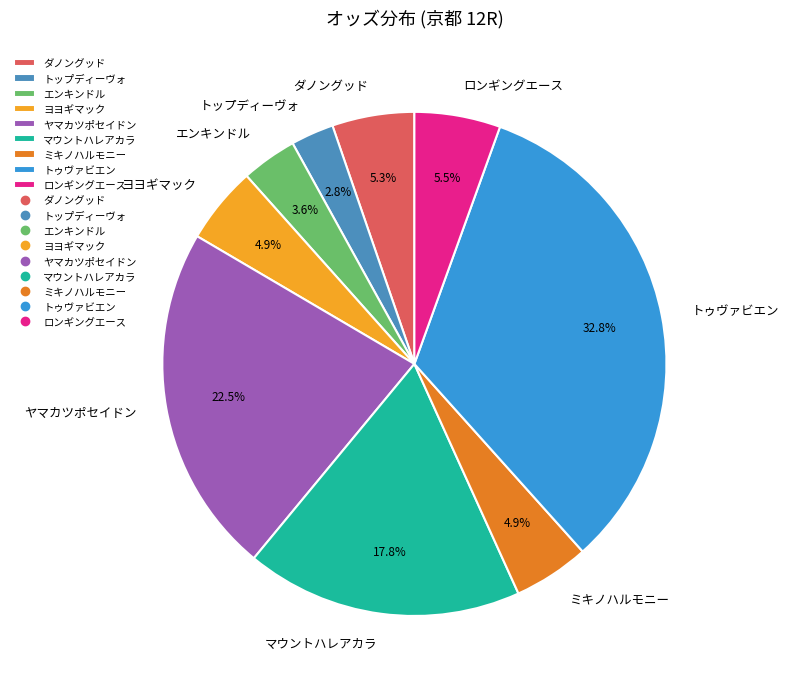

Between エンキンドル and ヤマカツポセイドン, which is larger?

ヤマカツポセイドン